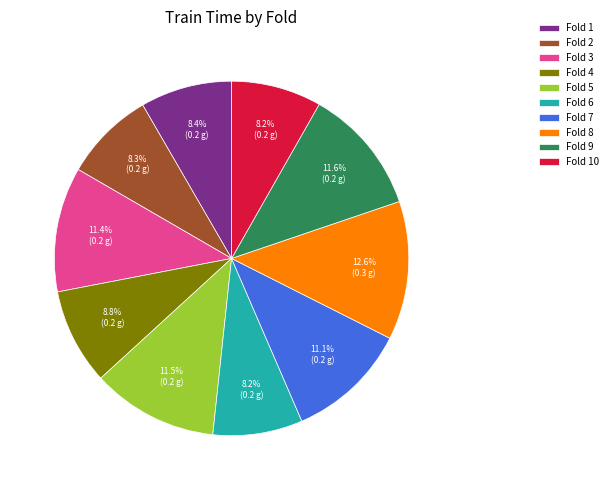

Which category has the biggest portion of the pie?

Fold 8